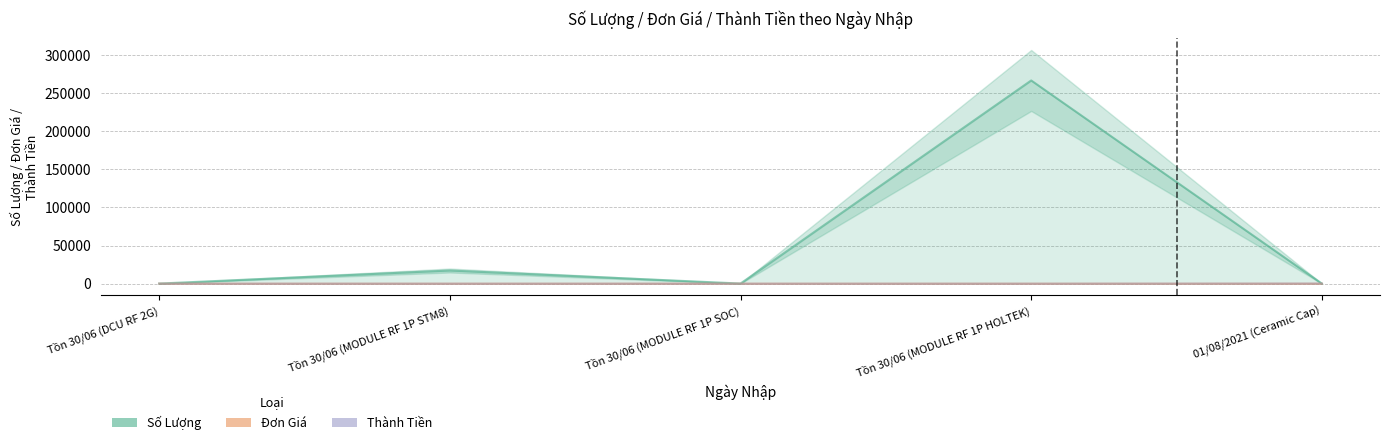

What are all the series names shown in the legend?

Số Lượng, Đơn Giá, Thành Tiền